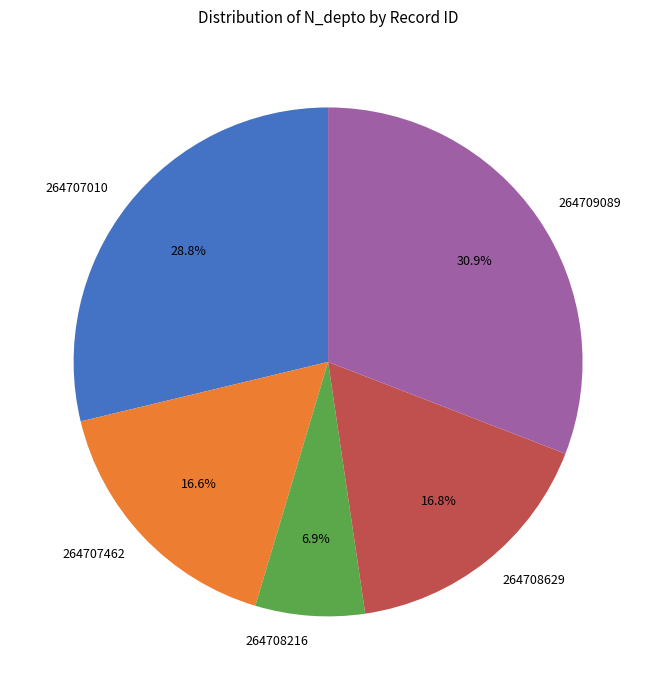

How many slices are in this pie chart?

5